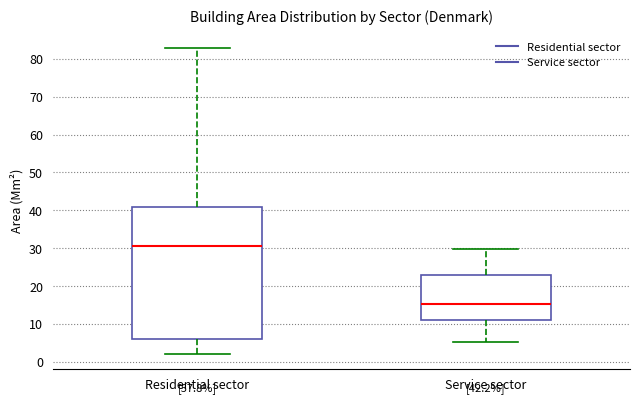

Which box is the tallest, from its lower edge to its upper edge?

Residential sector